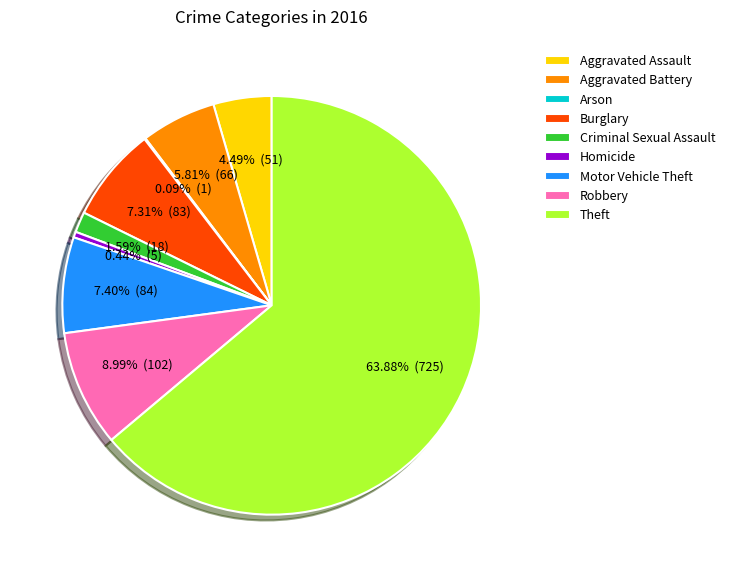

What percentage is the Aggravated Assault slice, to the nearest percent?

4%